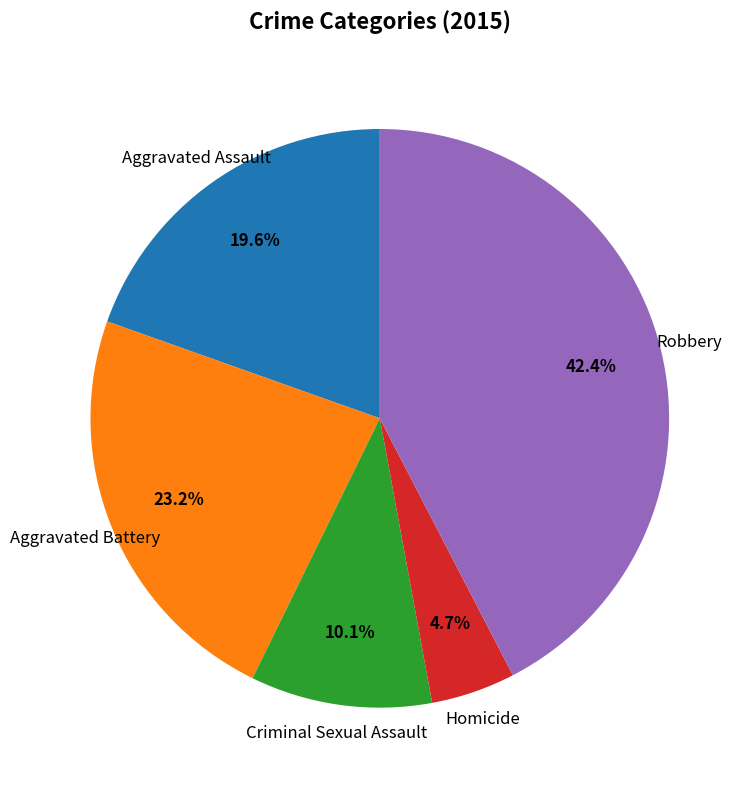

Approximately how many times larger is the value at Robbery compared to Aggravated Assault?

2.2